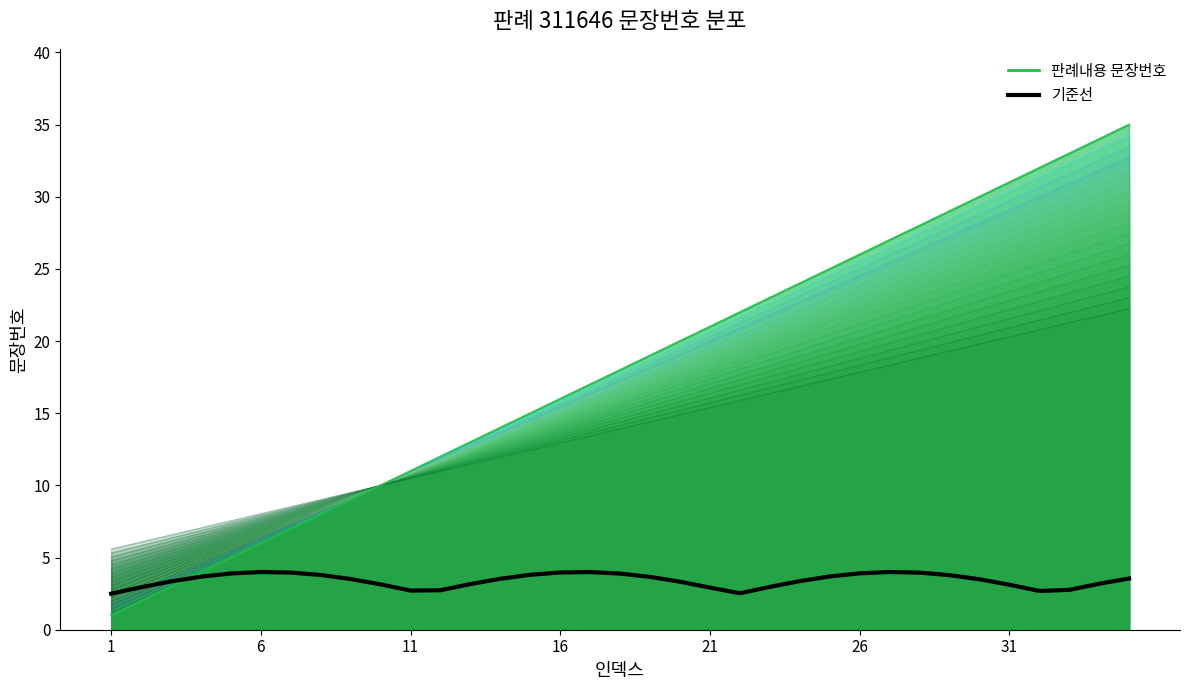

What is the sum of all values?

119.5